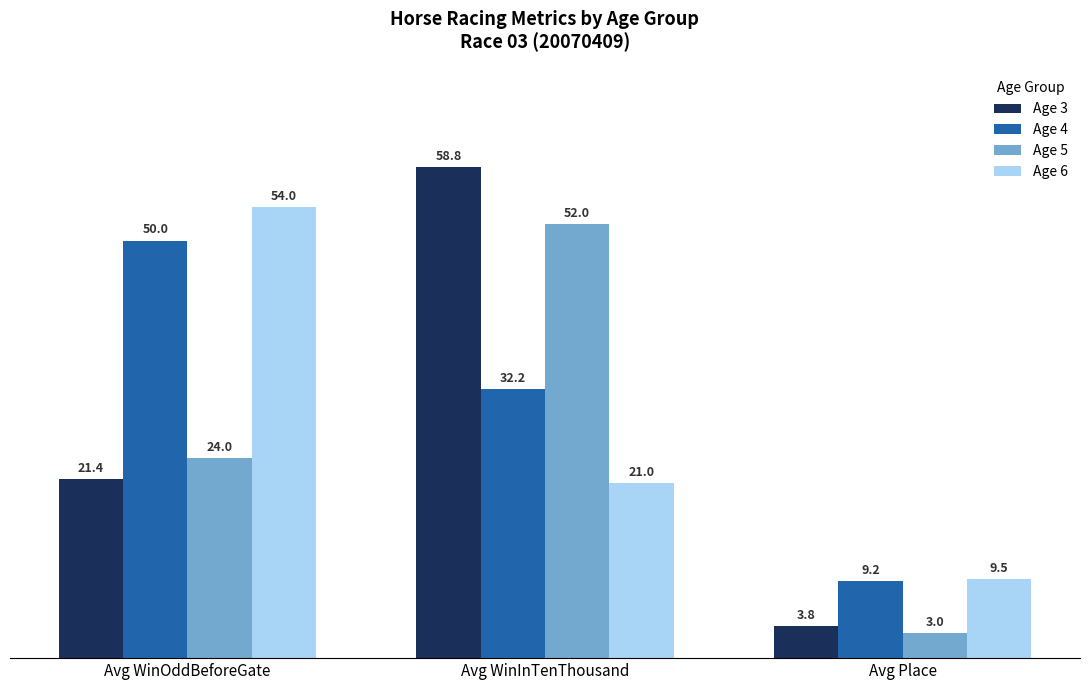

What is the difference between the highest and lowest values at Avg WinOddBeforeGate?

32.6